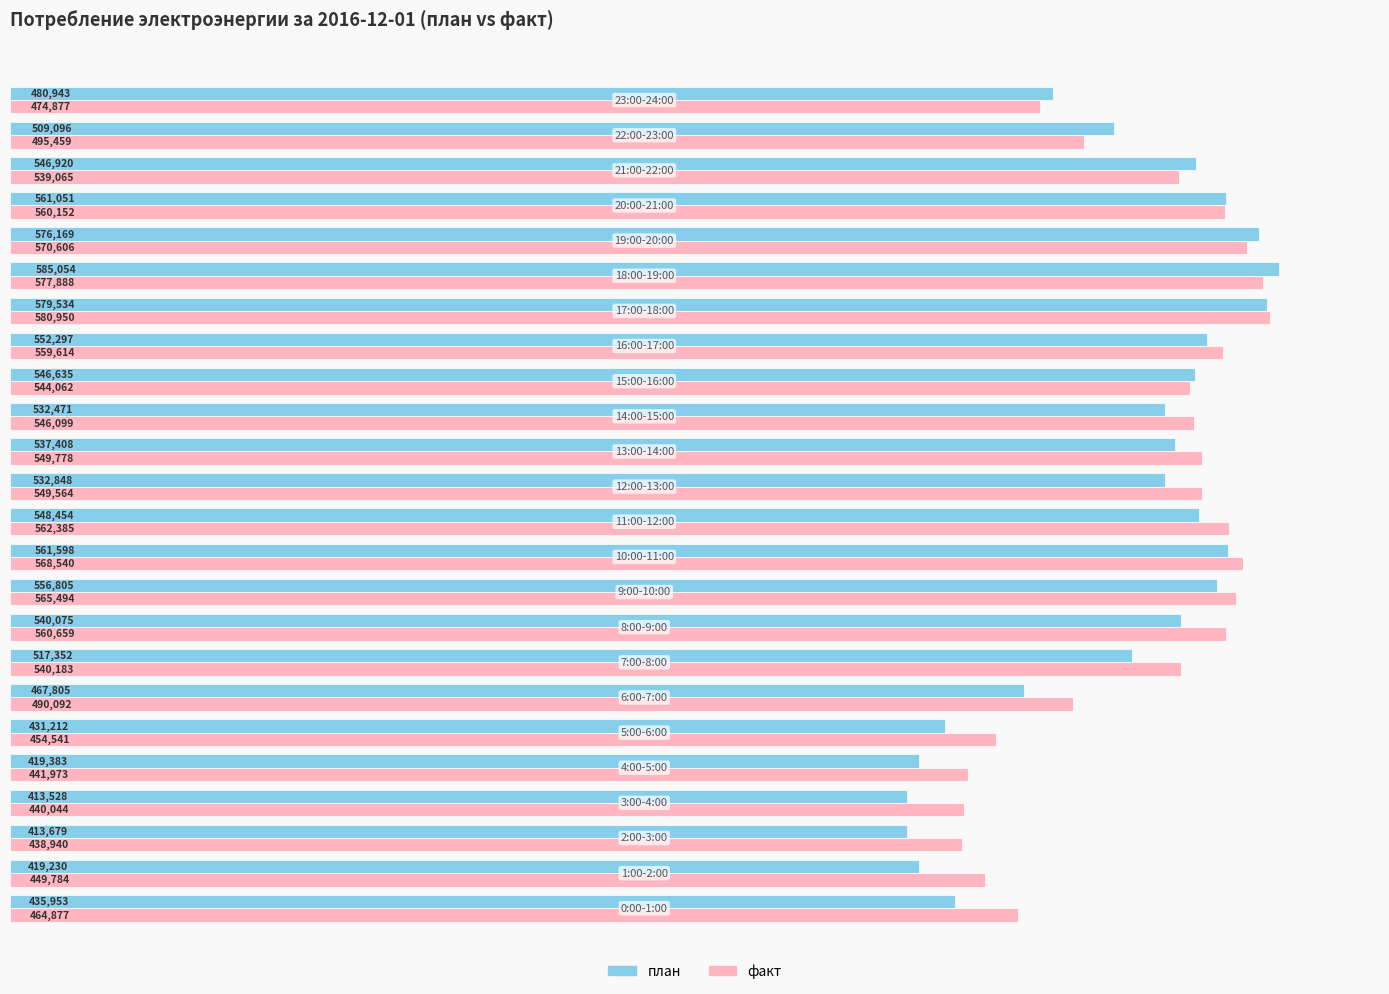

List the series in order of their overall mean, highest first.

факт, план